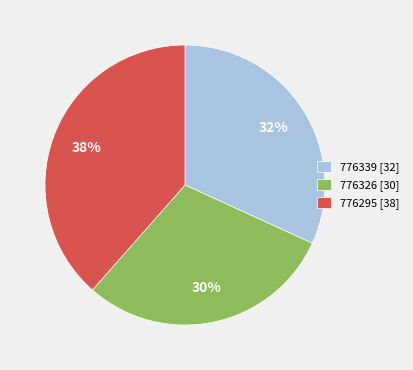

Rank the categories by value from highest to lowest.

776295, 776339, 776326